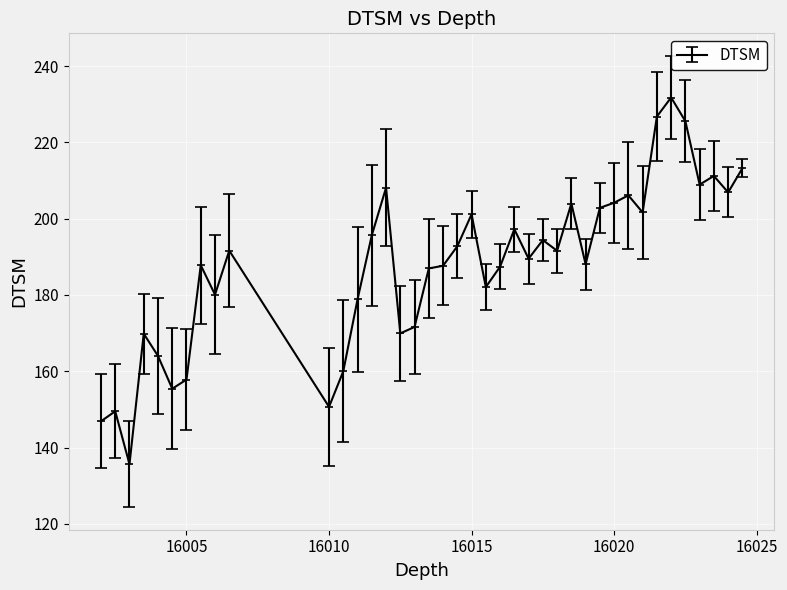

What is the value of the 21st point from the left?

201.1